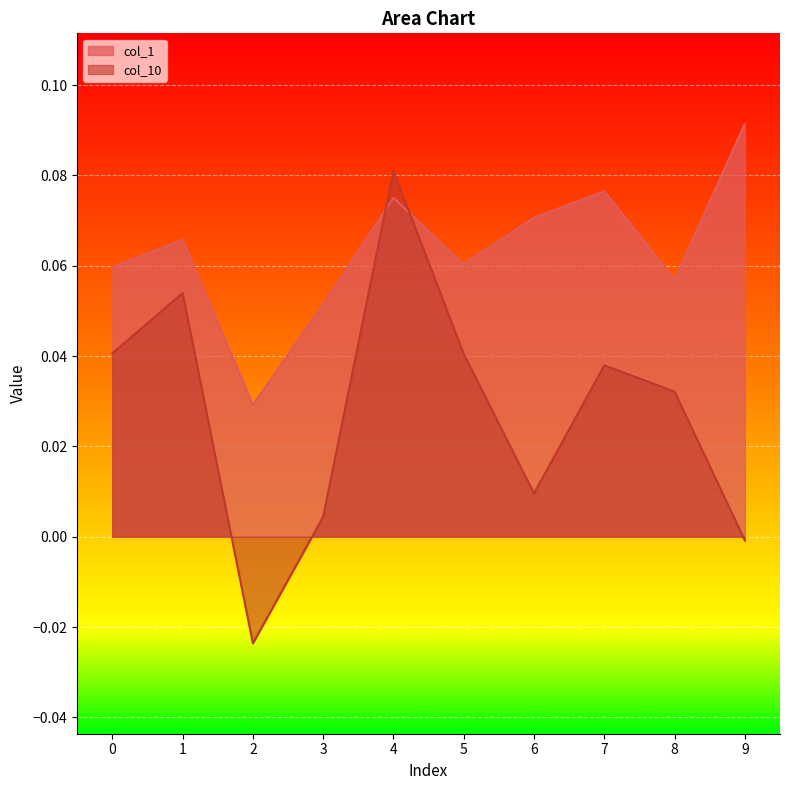

What is the value of the col_1 point at the 7th from the left?

0.1